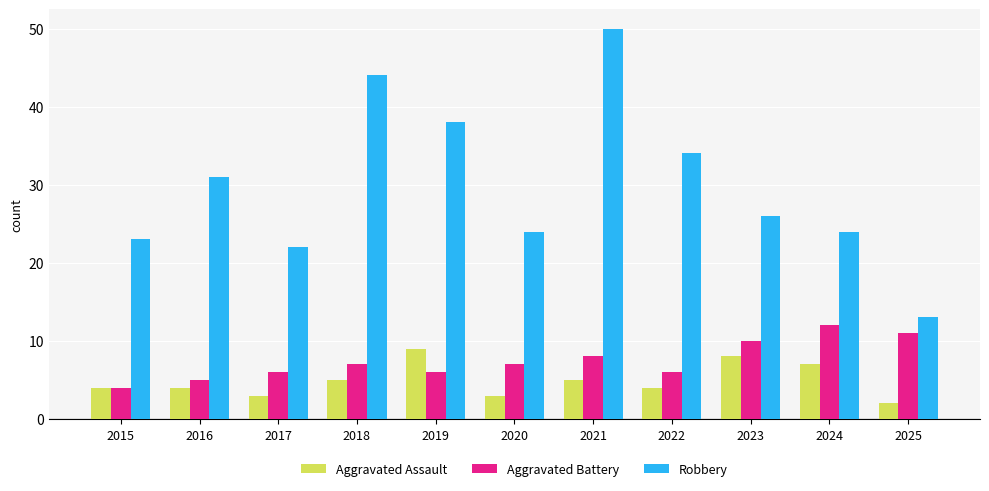

Between 2021 and 2025, which series saw the biggest shift?

Robbery